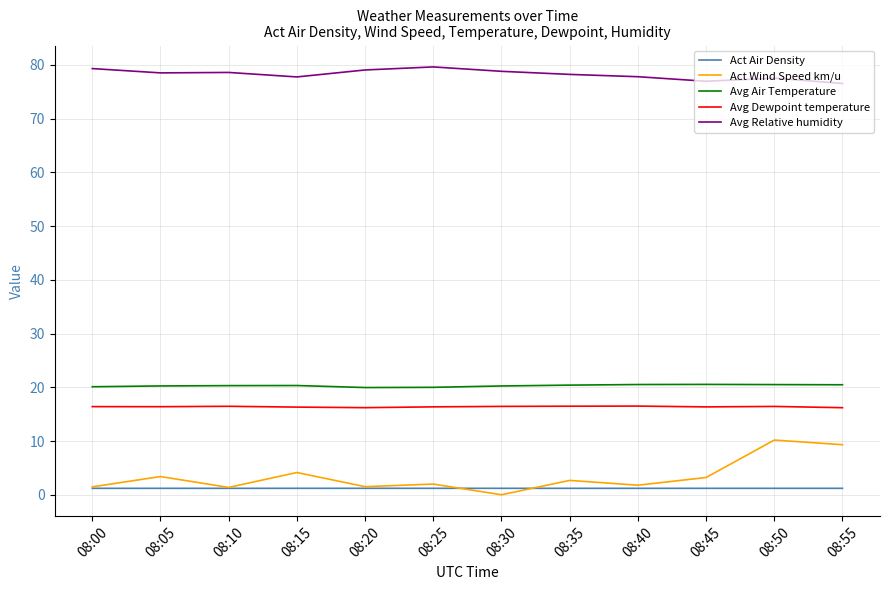

What are all the series names shown in the legend?

Act Air Density, Act Wind Speed km/u, Avg Air Temperature, Avg Dewpoint temperature, Avg Relative humidity